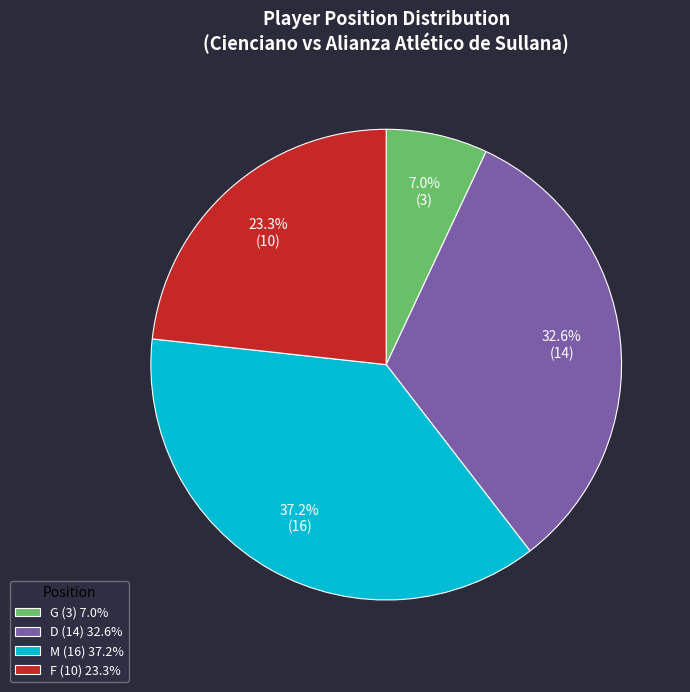

Count the number of slices in the pie.

4